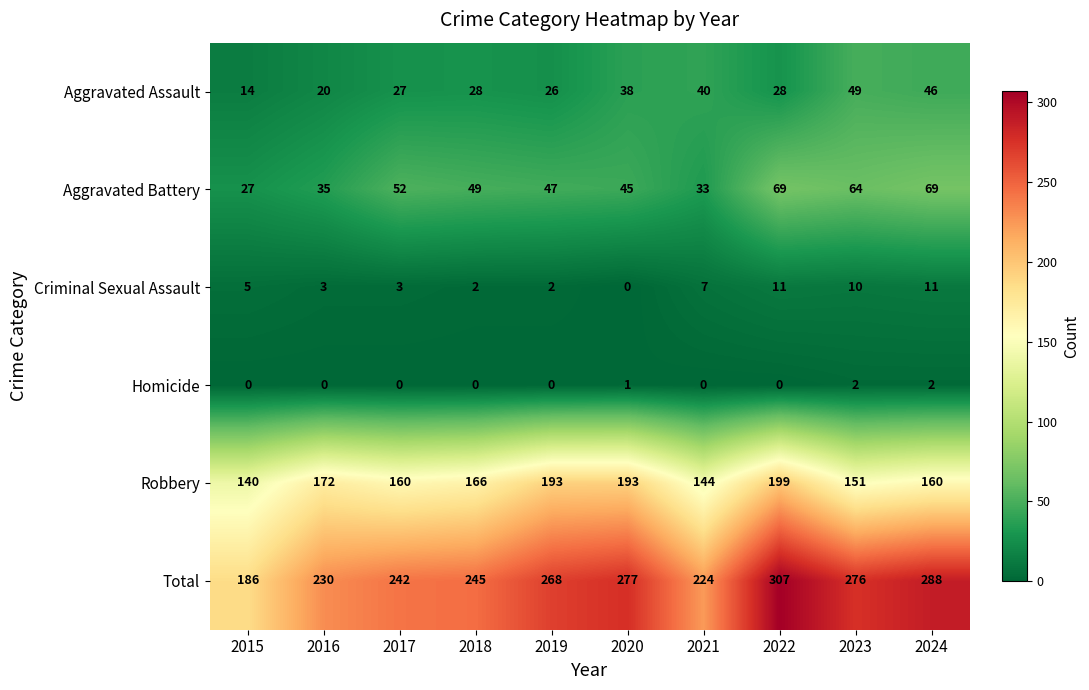

How many distinct data groups are displayed?

6